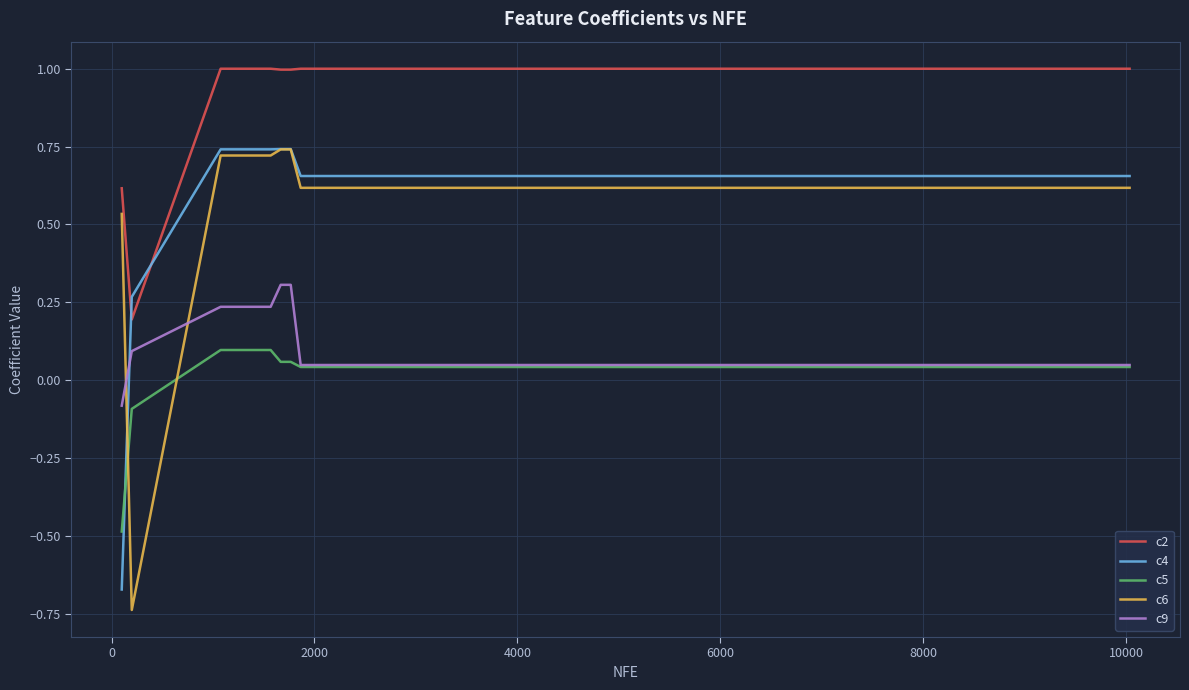

True or false: c6 and c2 cross at least once.

False